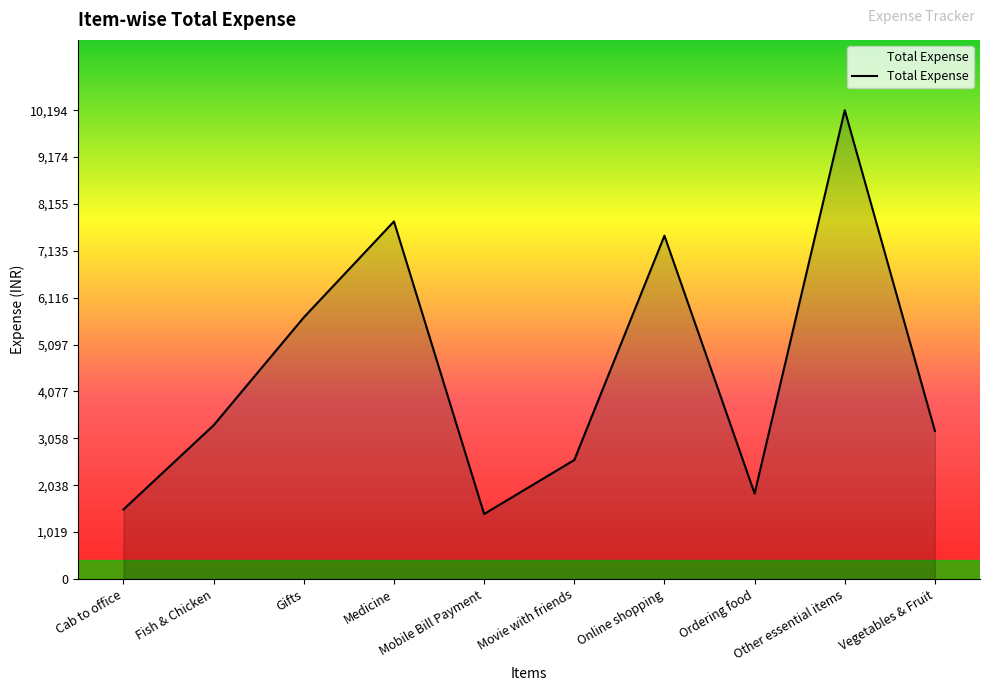

What is the difference between the maximum and second lowest values?

8683.2